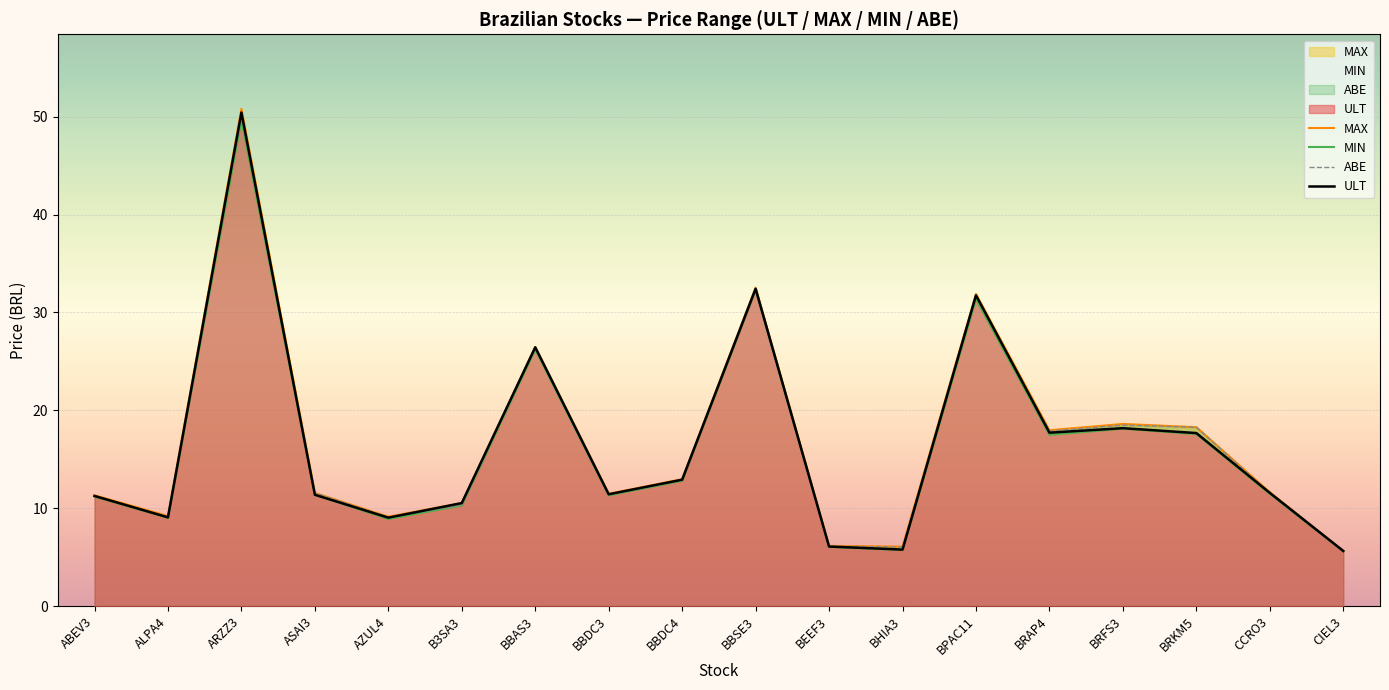

What is the label of the 14th point from the right?

AZUL4